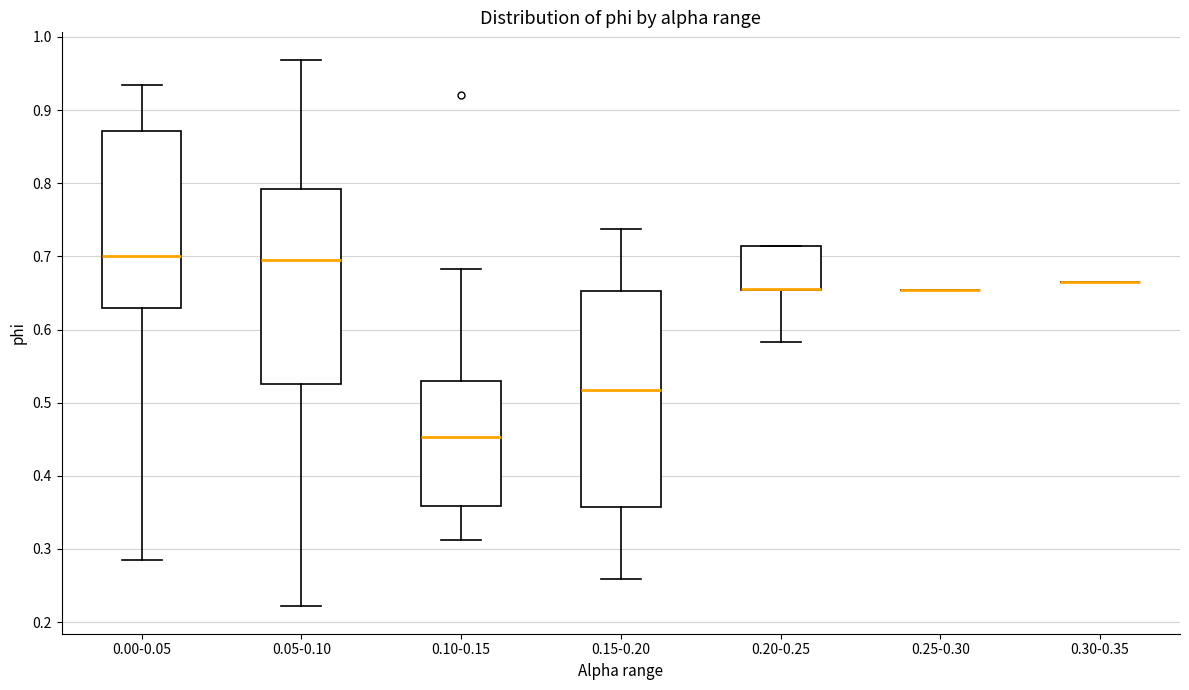

Reading left to right, transcribe this box plot: for each box, give where its median line is, the range the box spans, and where its two whiskers end, as read against the y-axis. The values are not printed on the chart, so give them approximately, as read against the axis.

0.00-0.05: median 0.70, box 0.63 to 0.87, whiskers 0.28 to 0.93
0.05-0.10: median 0.70, box 0.53 to 0.79, whiskers 0.22 to 0.97
0.10-0.15: median 0.45, box 0.36 to 0.53, whiskers 0.31 to 0.68
0.15-0.20: median 0.52, box 0.36 to 0.65, whiskers 0.26 to 0.74
0.20-0.25: median 0.66 (drawn on the box's lower edge), box 0.65 to 0.71, whiskers 0.58 to 0.71
0.25-0.30: box collapsed to a line at 0.65, whiskers 0.65 to 0.65
0.30-0.35: box collapsed to a line at 0.66, whiskers 0.66 to 0.66